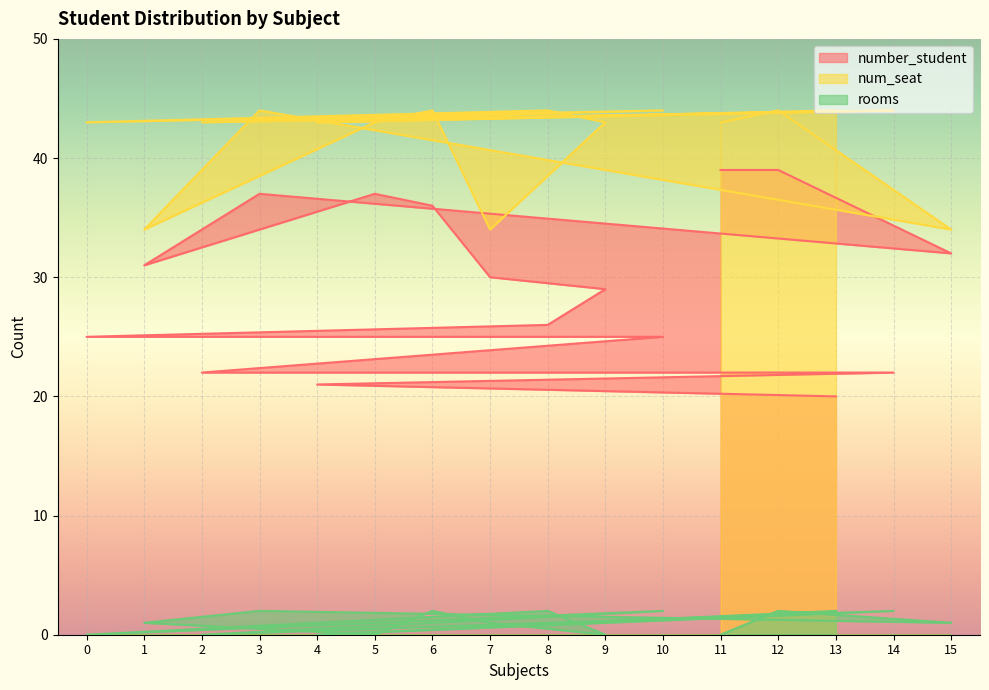

Which has a higher value, 12 or 0?

12